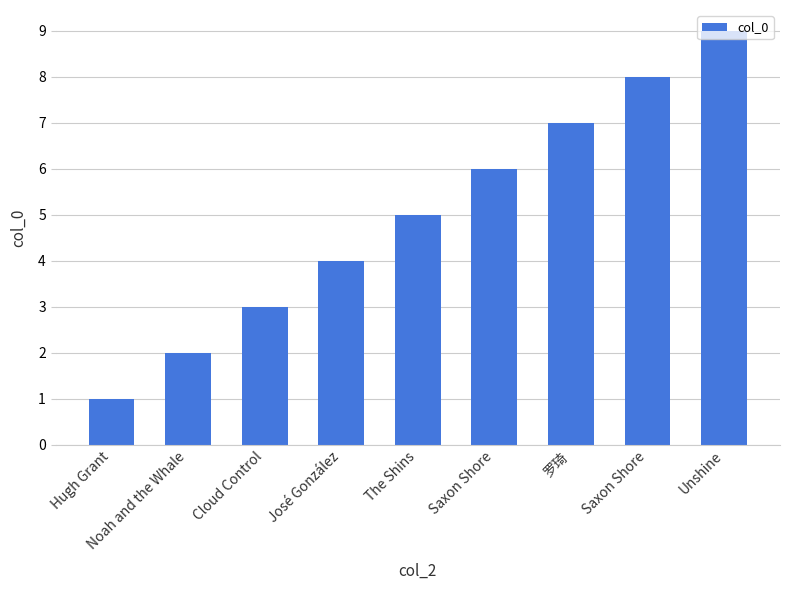

What is the greatest value displayed?

9